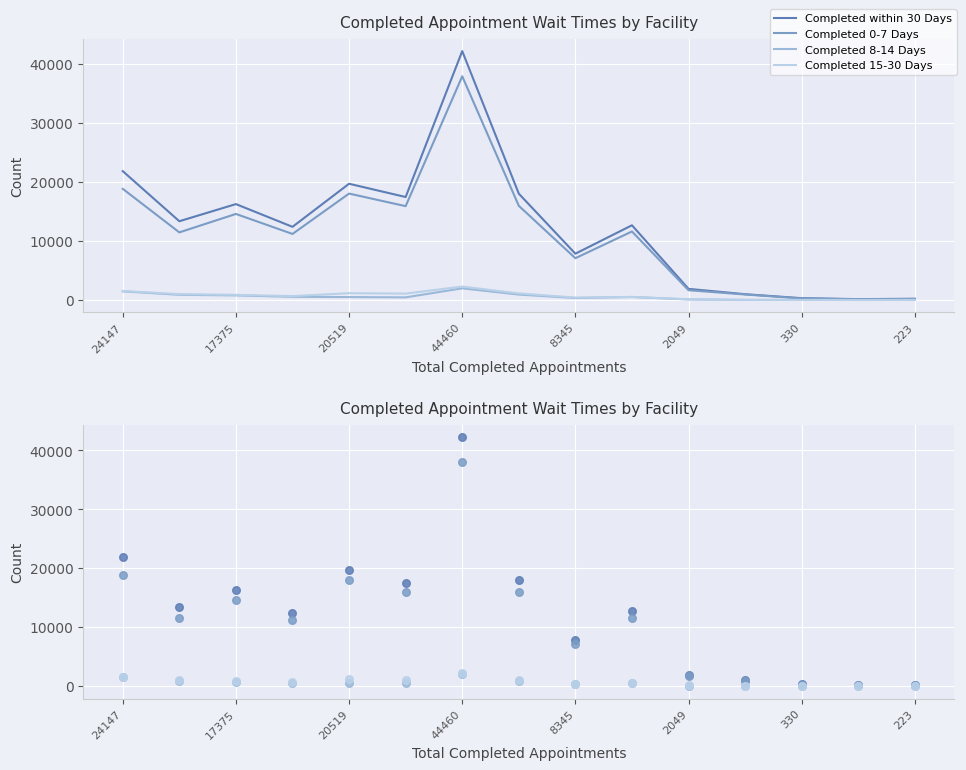

What is the total value across all series at 11?

1986